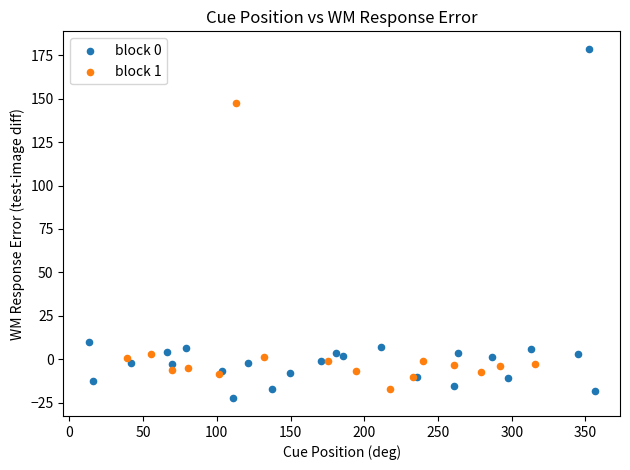

Which series contains the lowest Y value?

block 0